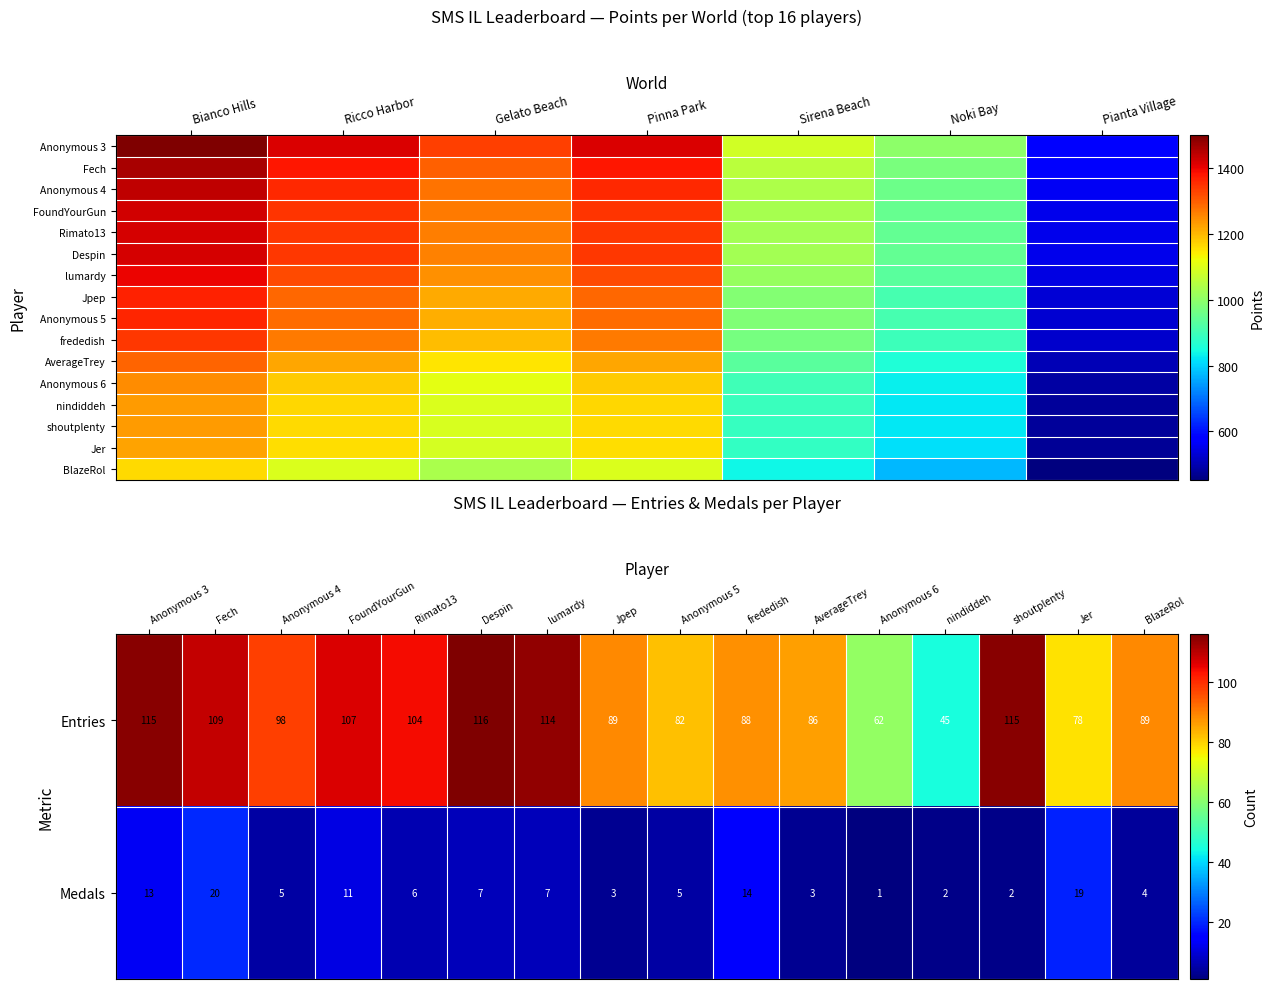

What is the approximate value of Entries at shoutplenty?

115